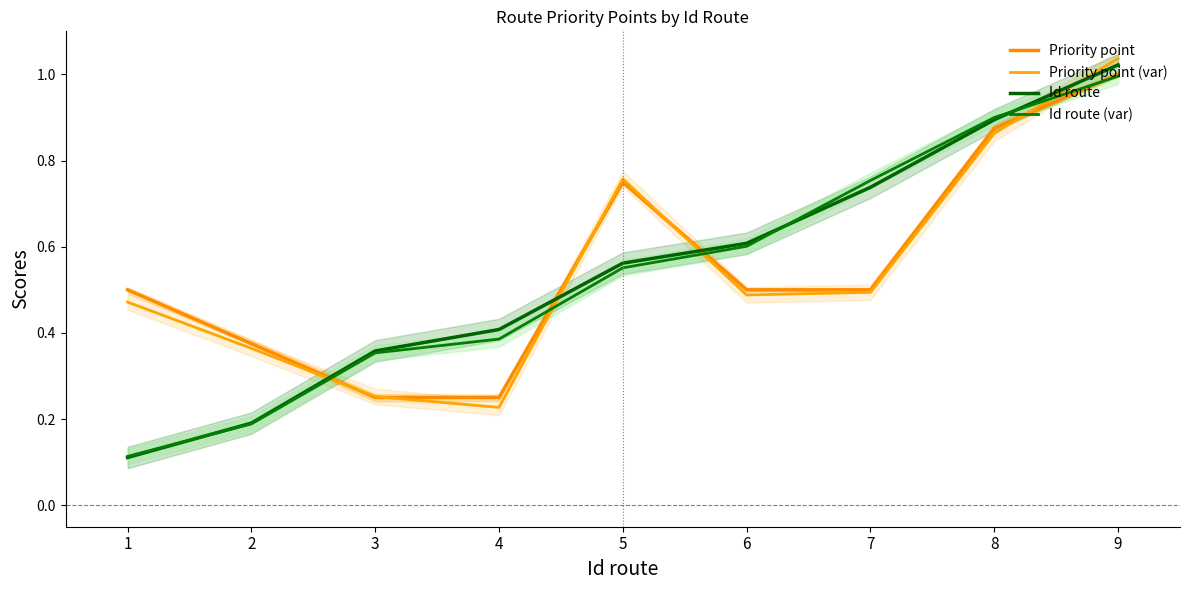

True or false: Priority point (var) has more than 0 points higher than both neighbors.

True